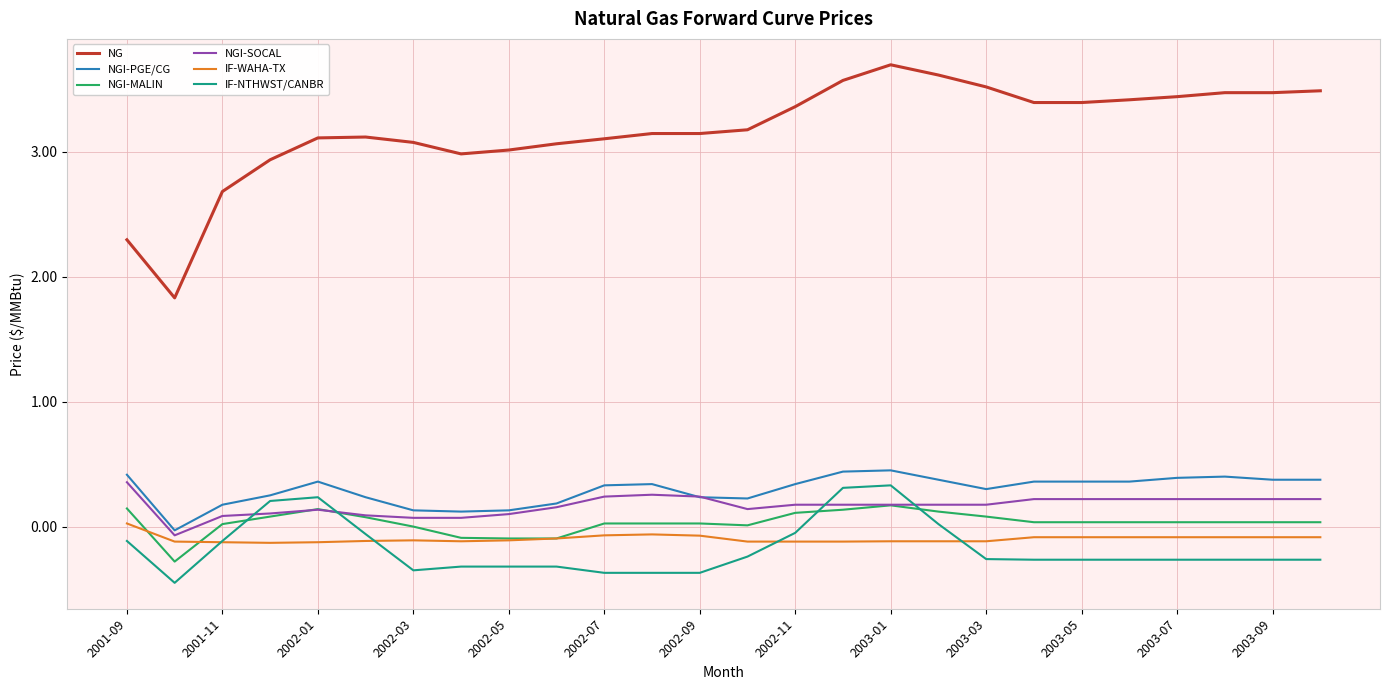

What are all the series names shown in the legend?

NG, NGI-PGE/CG, NGI-MALIN, NGI-SOCAL, IF-WAHA-TX, IF-NTHWST/CANBR